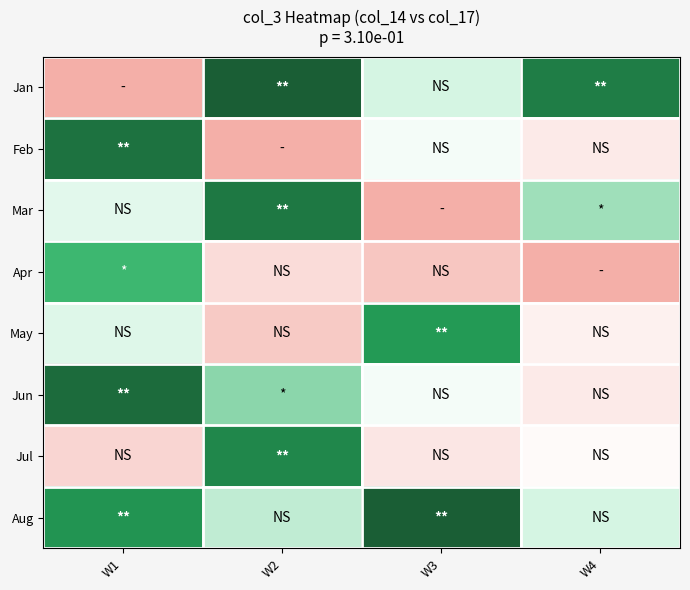

At how many categories does at least one series exceed 0?

4